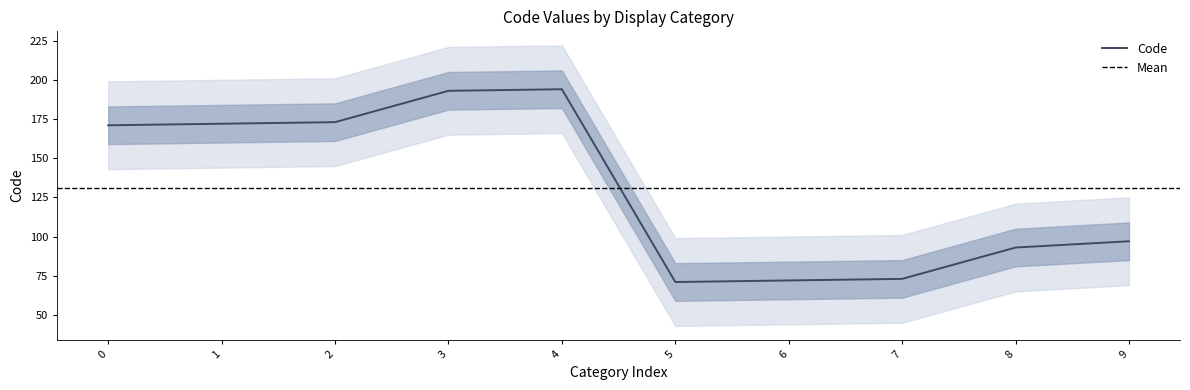

How many lines are shown in the chart?

1